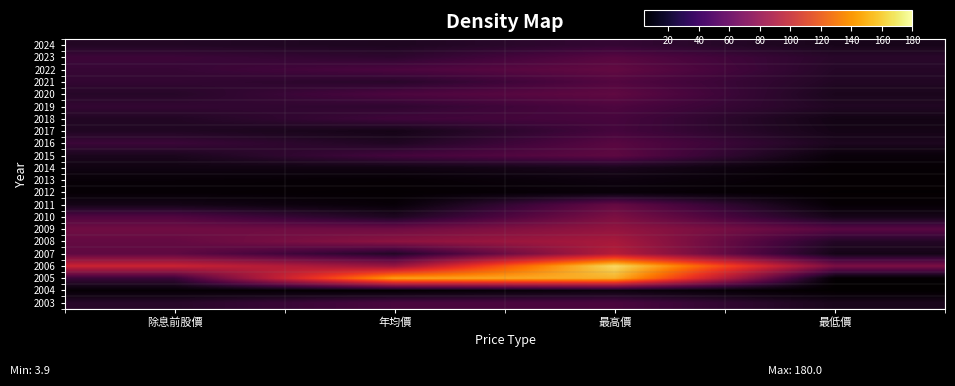

At how many categories does at least one series exceed 0?

4